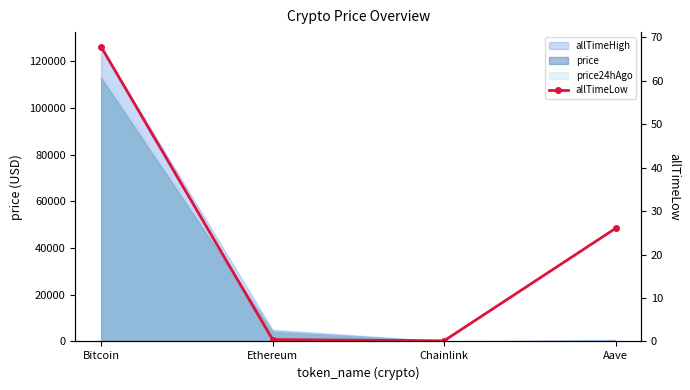

At which label does the data first exceed 26?

Bitcoin